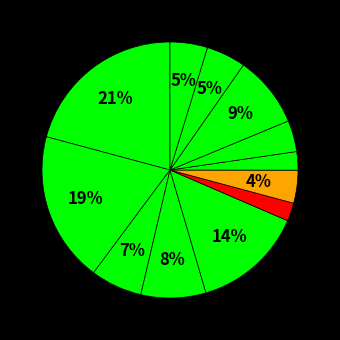

Count the number of slices in the pie.

12